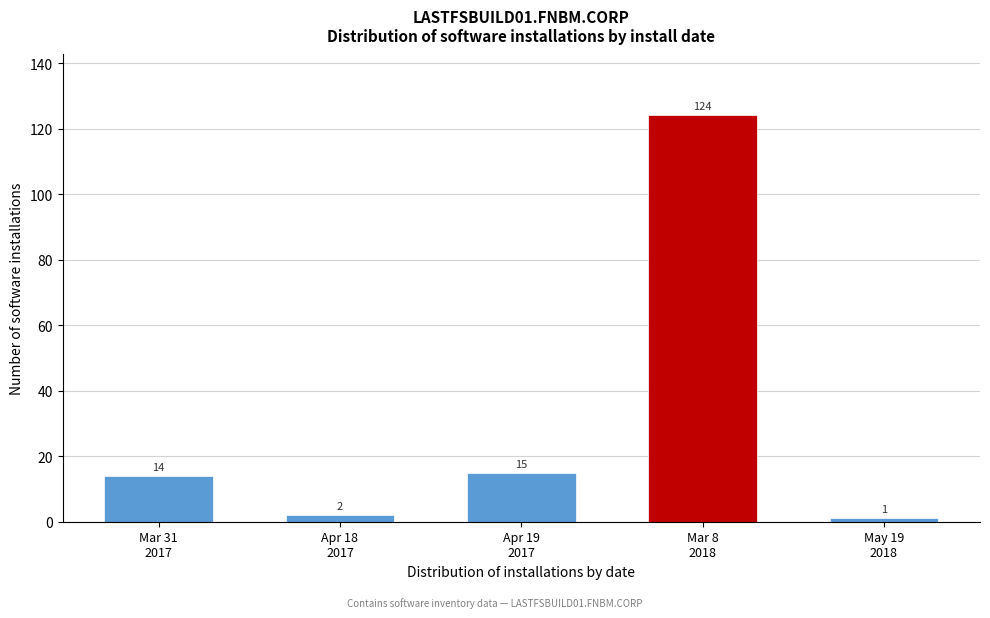

Reading right to left, extract all data points from this chart.

1	124	15	2	14